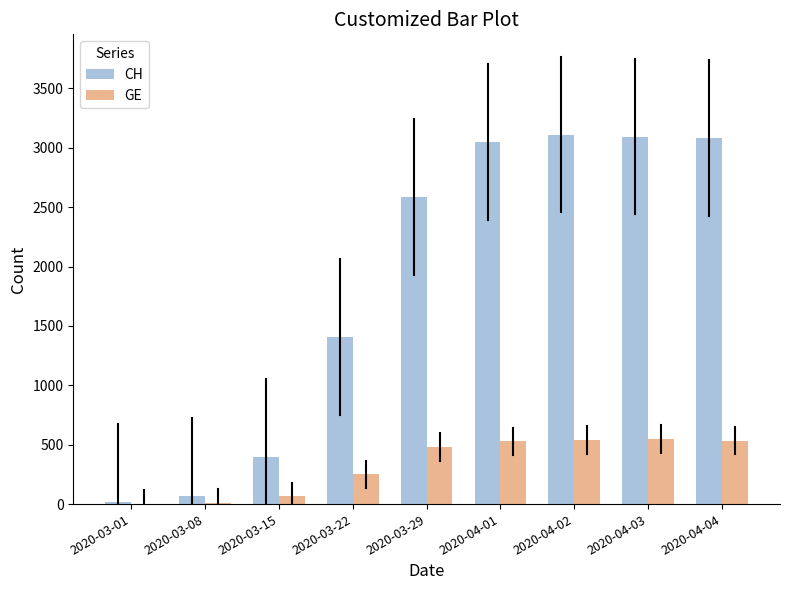

What is the sum of all CH values?

16803